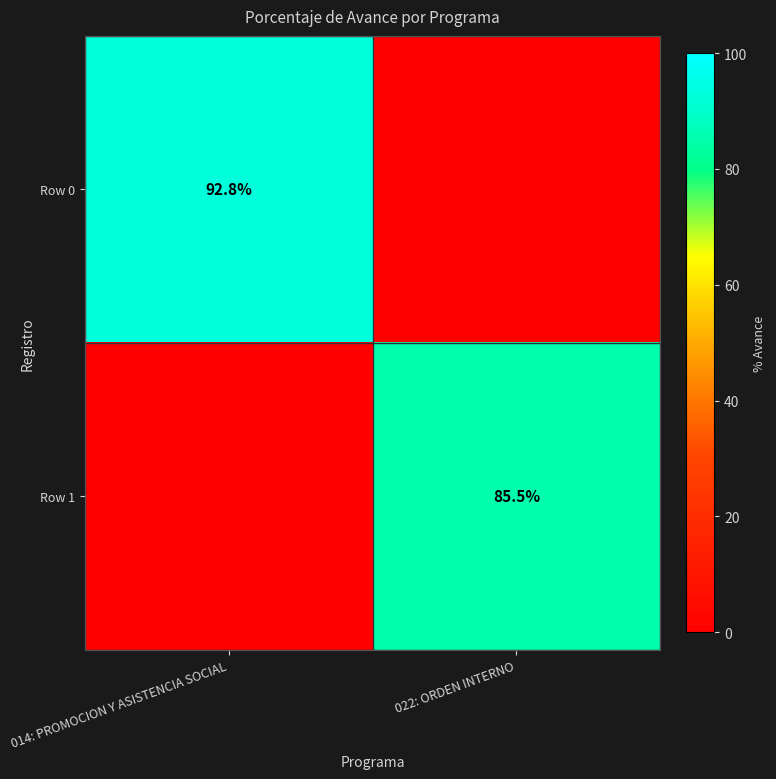

Which category has the highest value across all series?

014: PROMOCION Y ASISTENCIA SOCIAL